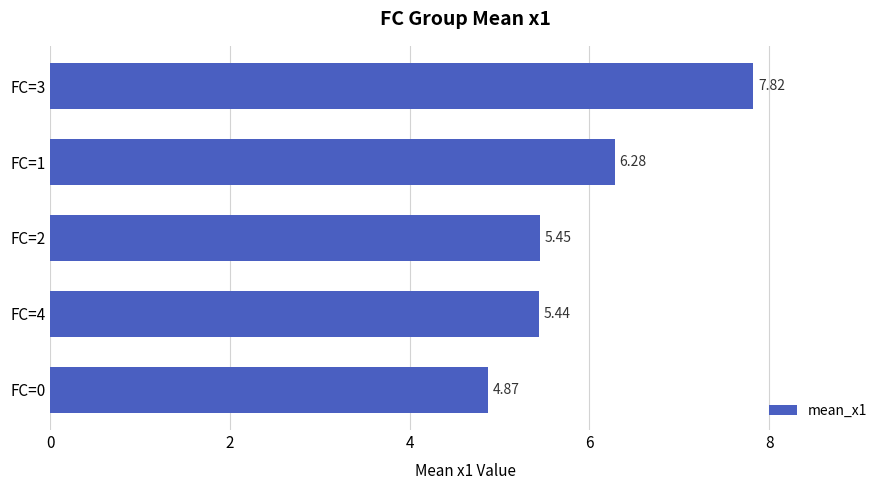

Between FC=2 and FC=0, which is larger?

FC=2